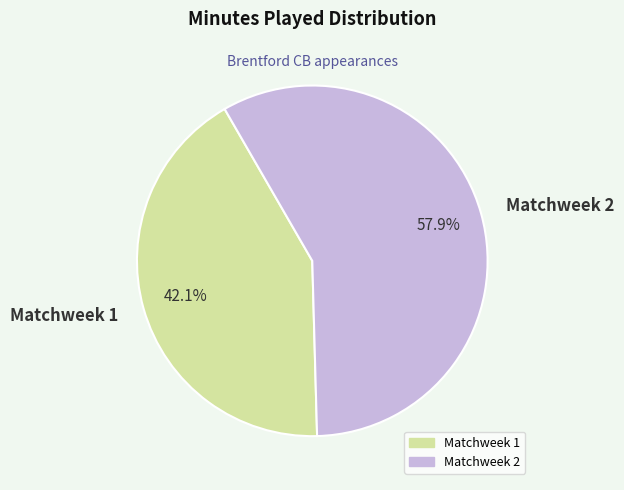

To the nearest percent, what is the difference between the Matchweek 1 and Matchweek 2 slice percentages?

16%